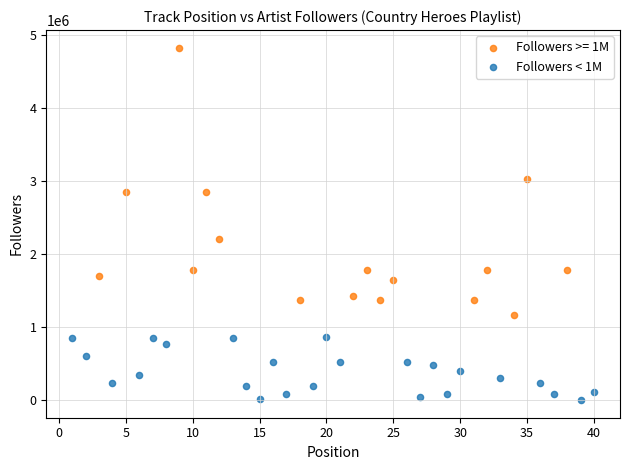

Which series contains the highest Y value?

Followers >= 1M